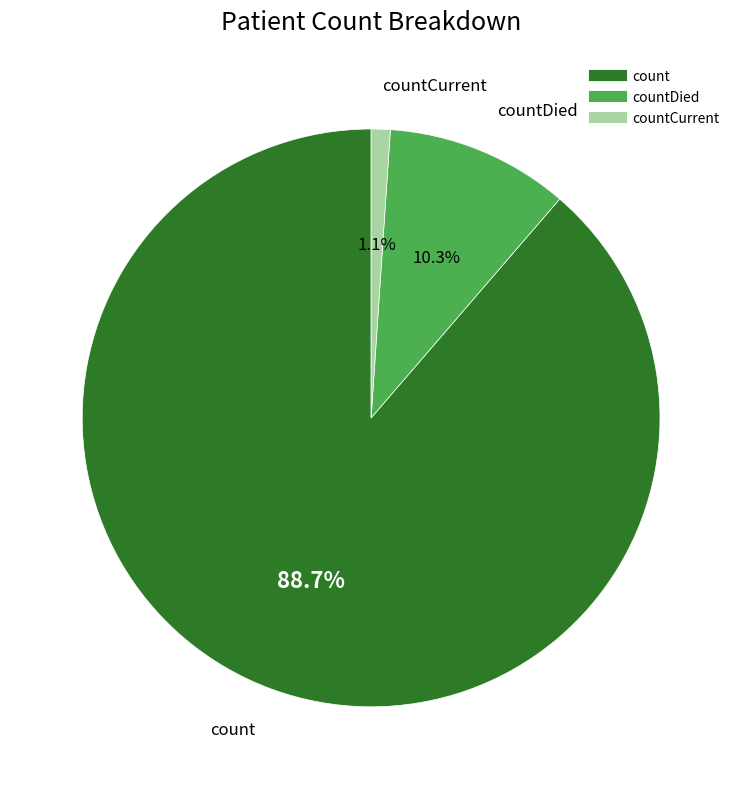

Is there any slice that represents more than half of the pie?

Yes